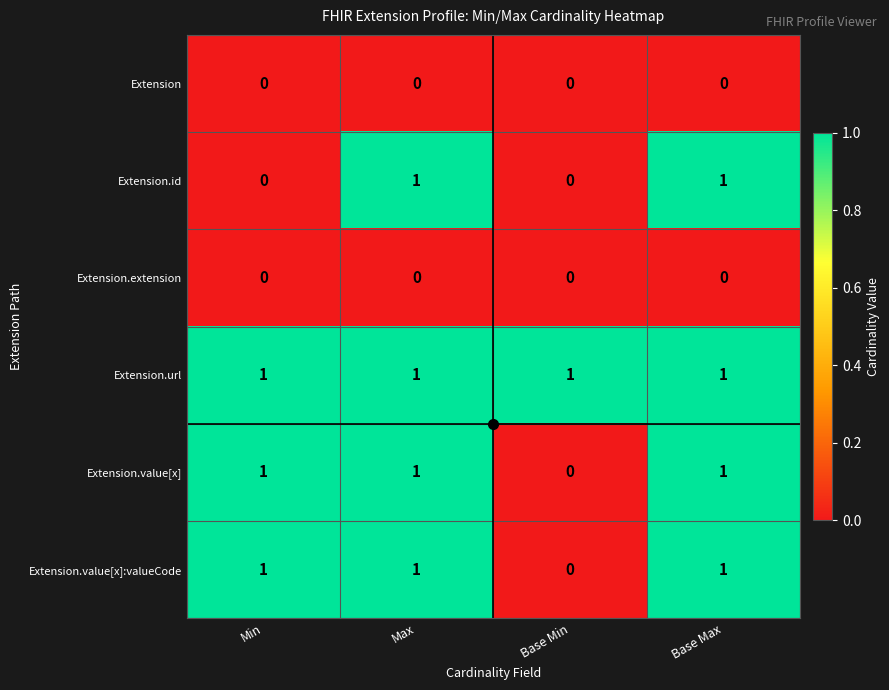

Which series has the largest total across all categories?

Extension.url